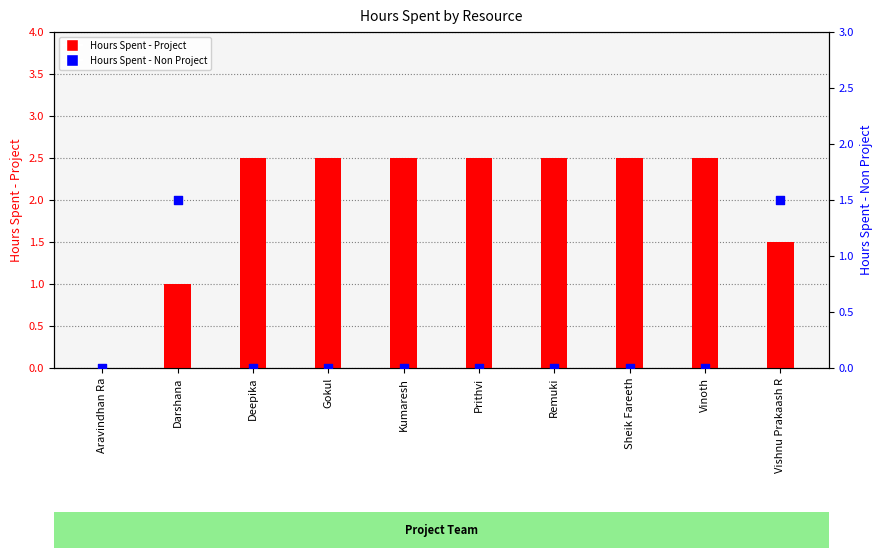

What is the total value across all series at Sheik Fareeth?

2.5